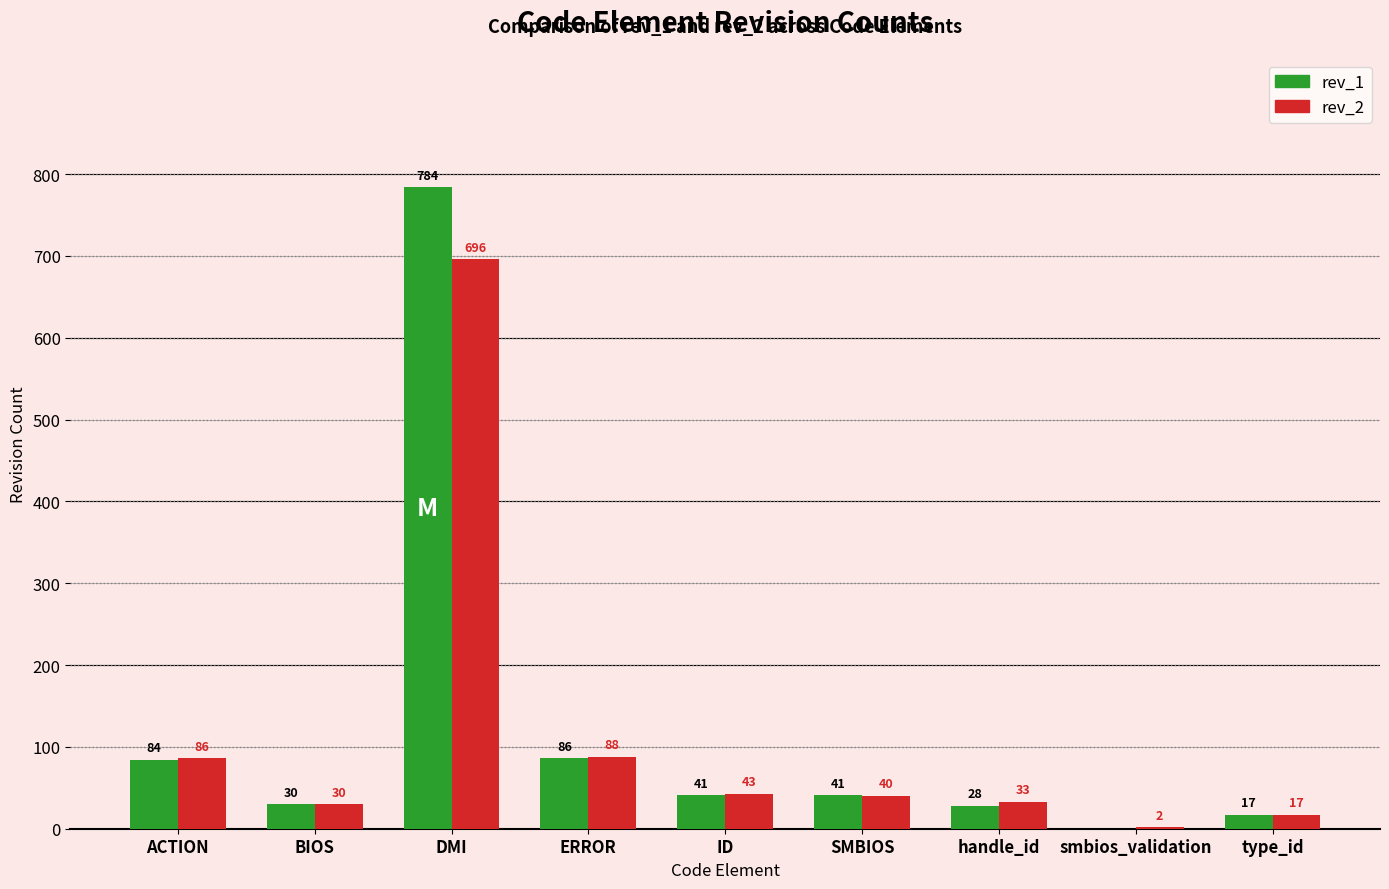

Reading left to right, what are all the values shown in this chart?

rev_1: 84	30	784	86	41	41	28	0	17
rev_2: 86	30	696	88	43	40	33	2	17